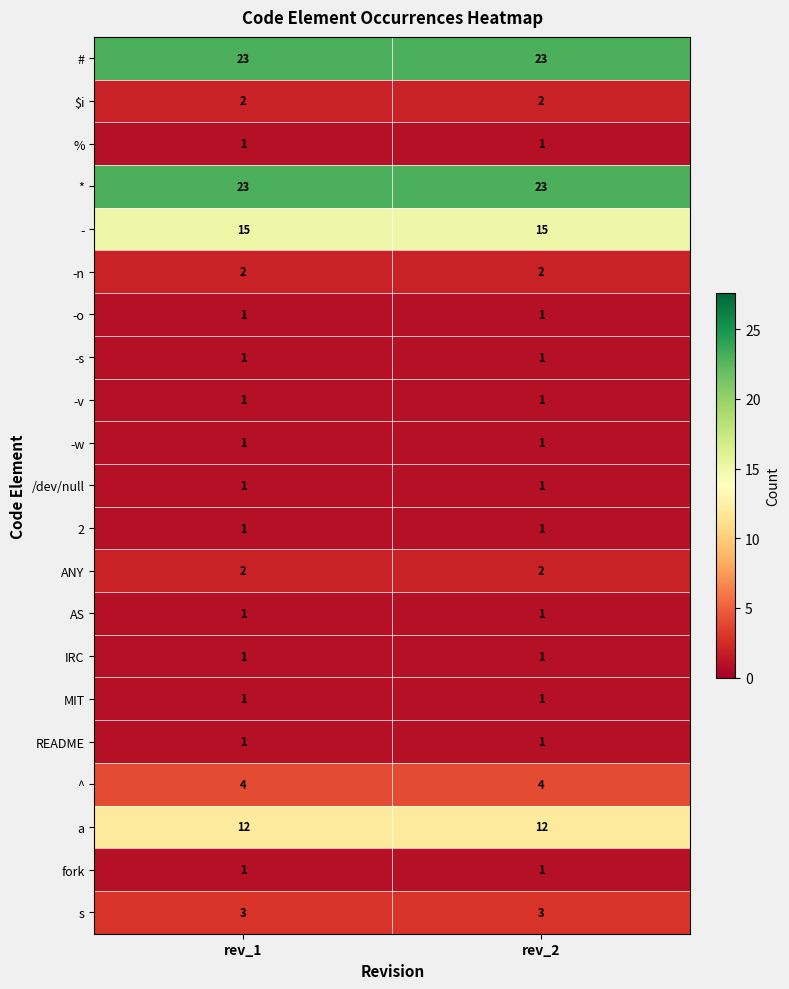

What is the maximum value shown in the chart?

23